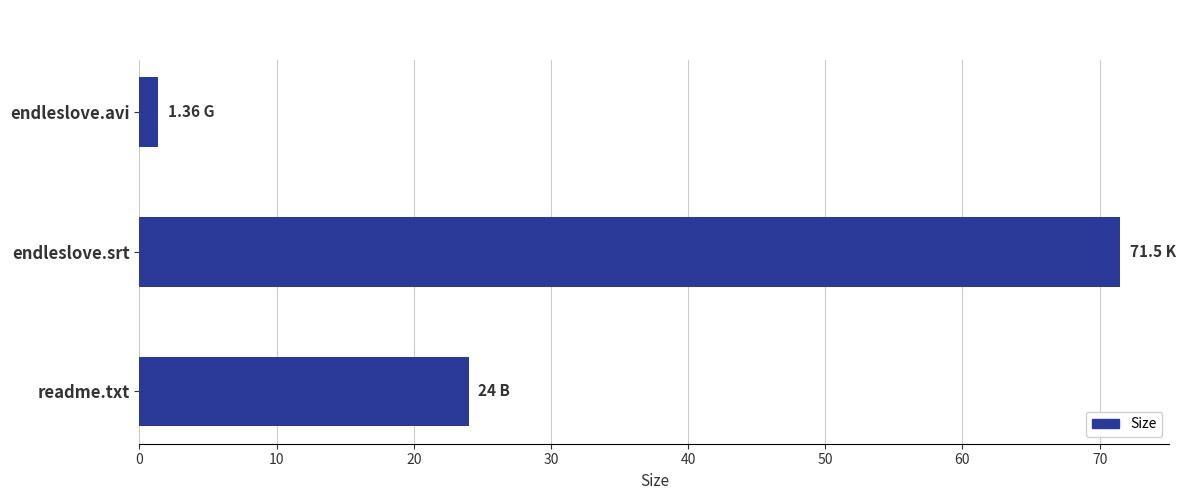

List the labels in order of value, smallest first.

endleslove.avi, readme.txt, endleslove.srt